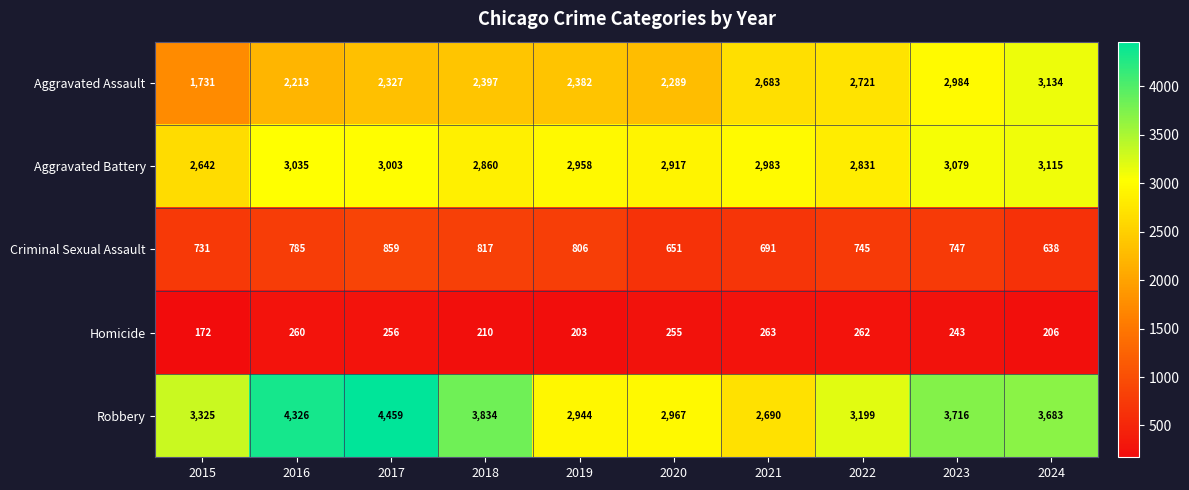

What is the sum of all Robbery values?

35143